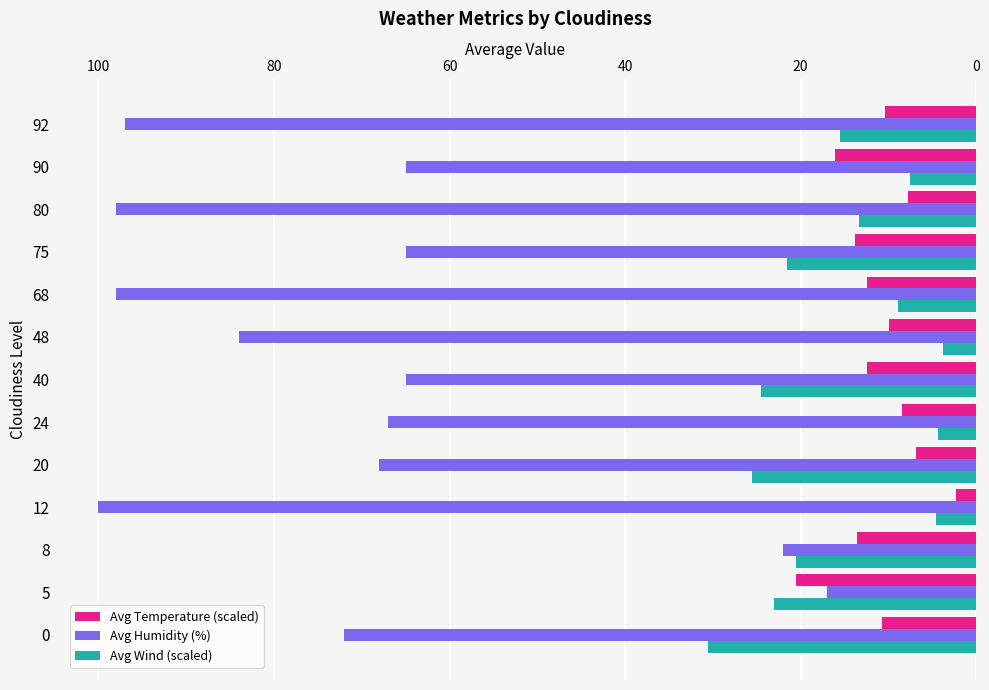

Is the value of Avg Humidity (%) at 48 greater than the value of Avg Temperature (scaled) at 80?

Yes